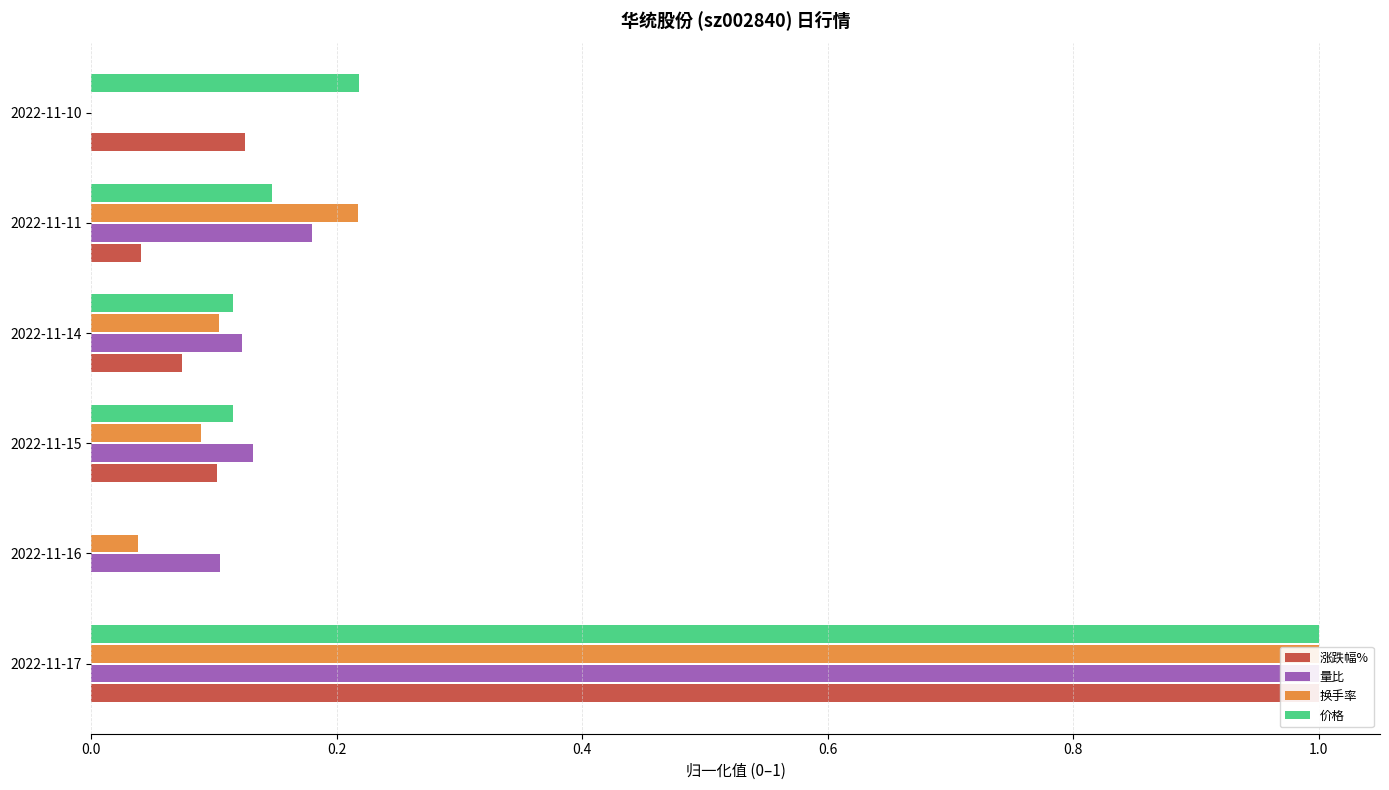

What is the difference between the maximum and minimum values in the 价格 series?

1.0